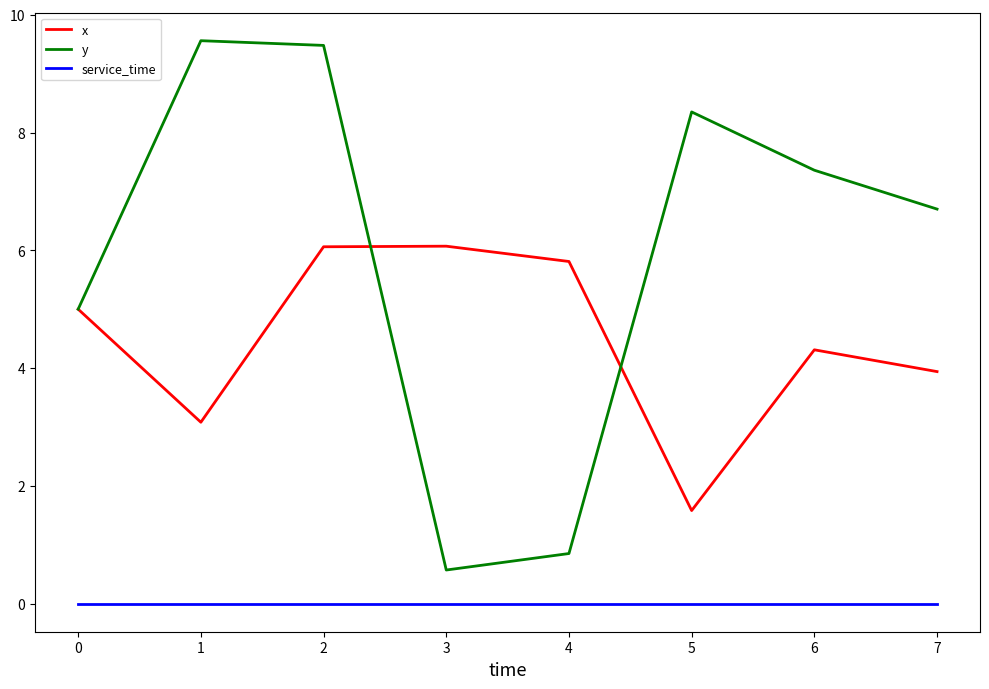

What is the greatest value displayed?

9.6